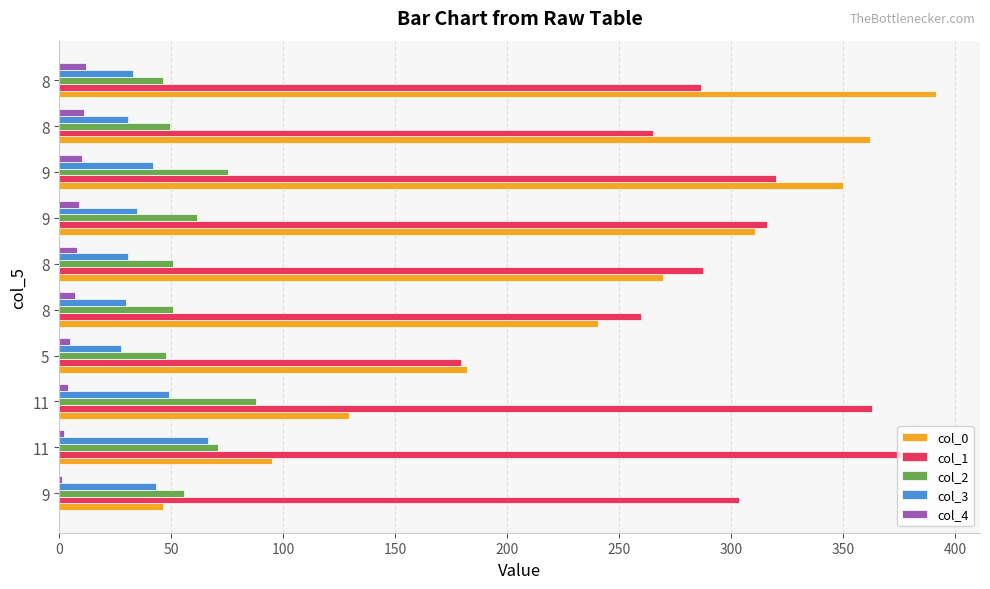

At how many categories does at least one series exceed 253?

9